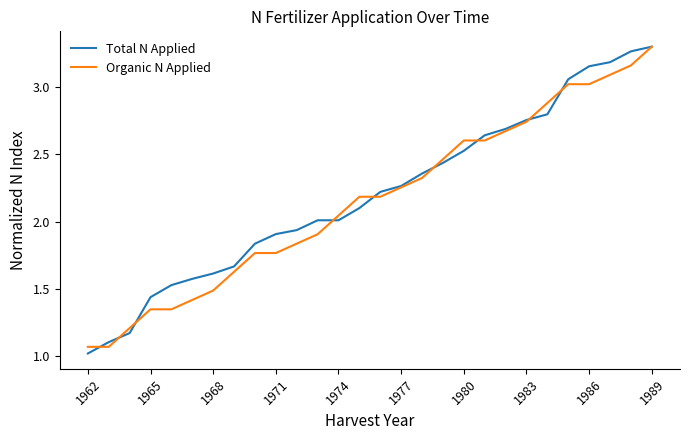

Which series has the widest spread of values?

Total N Applied